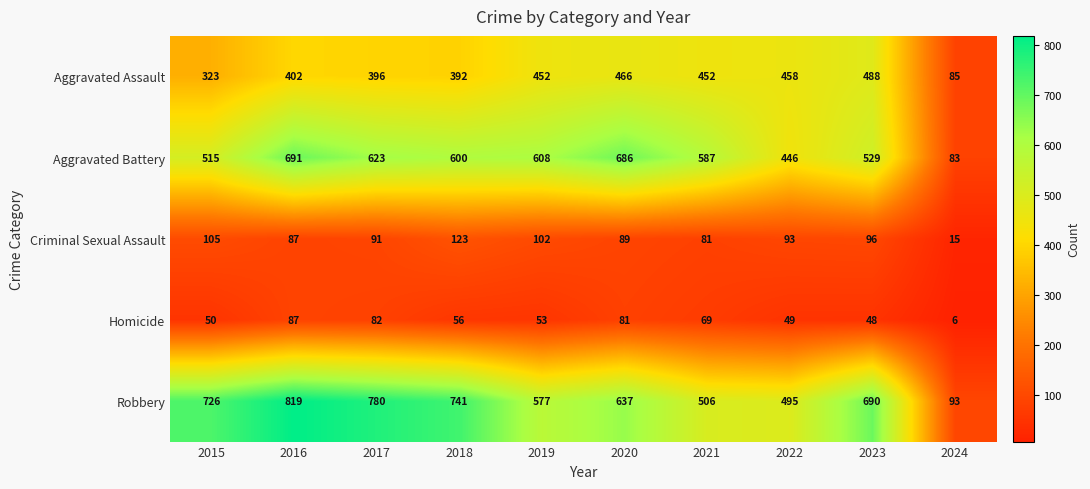

What is the approximate value of Aggravated Assault at 2023, to the nearest 10?

490